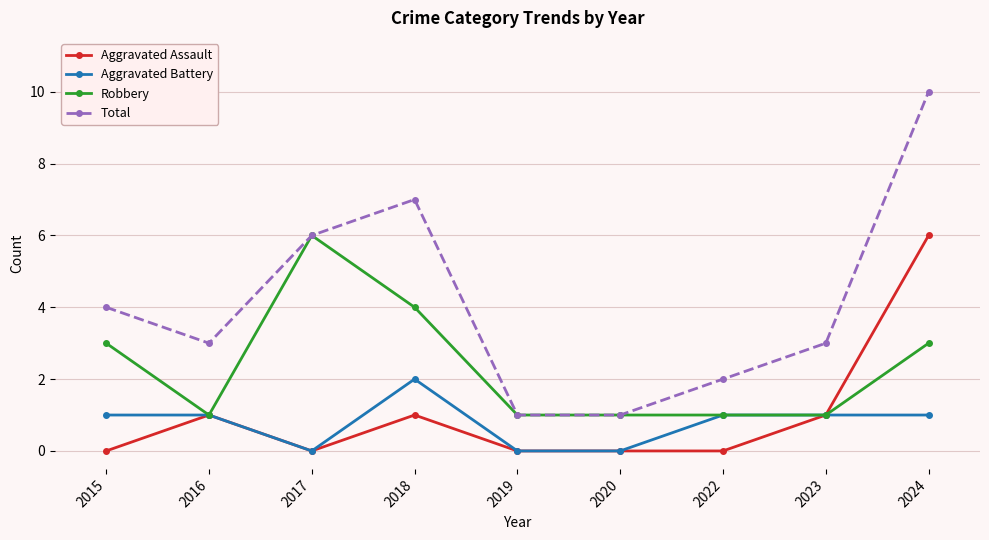

At which category is the sum across all series the highest?

2024